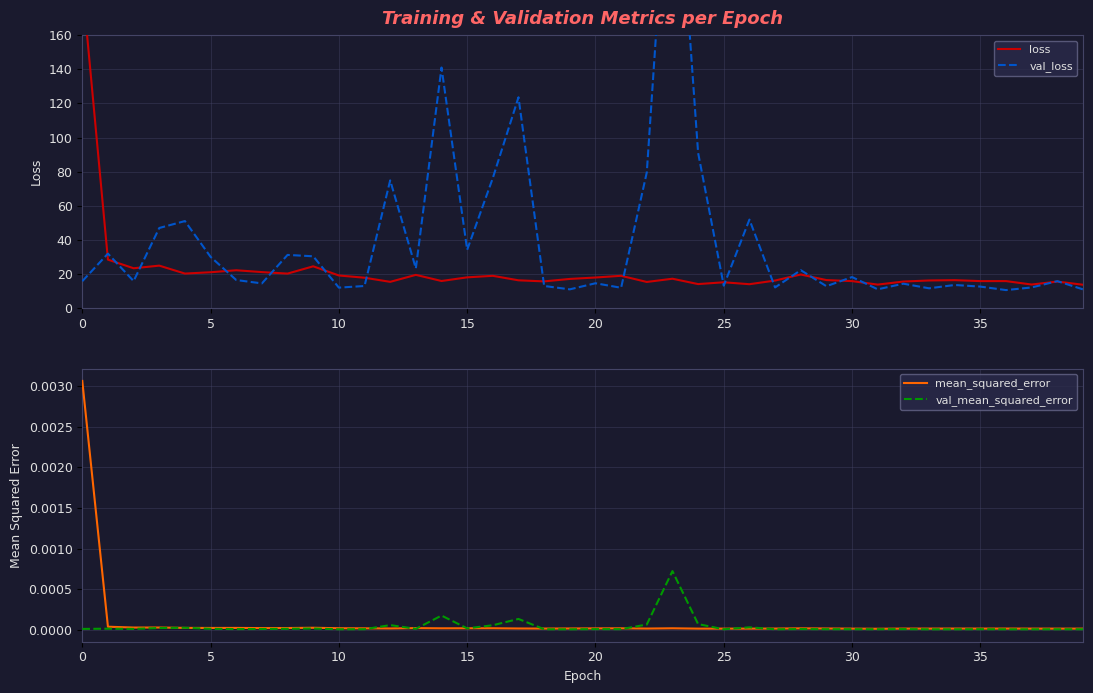

What is the approximate value of loss at 24?

14.2